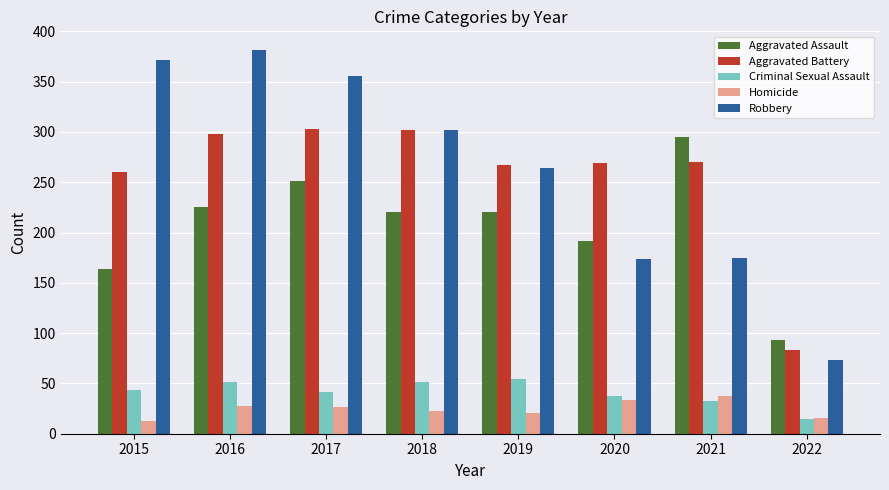

Is it true that Homicide equals 16 at 2022?

True